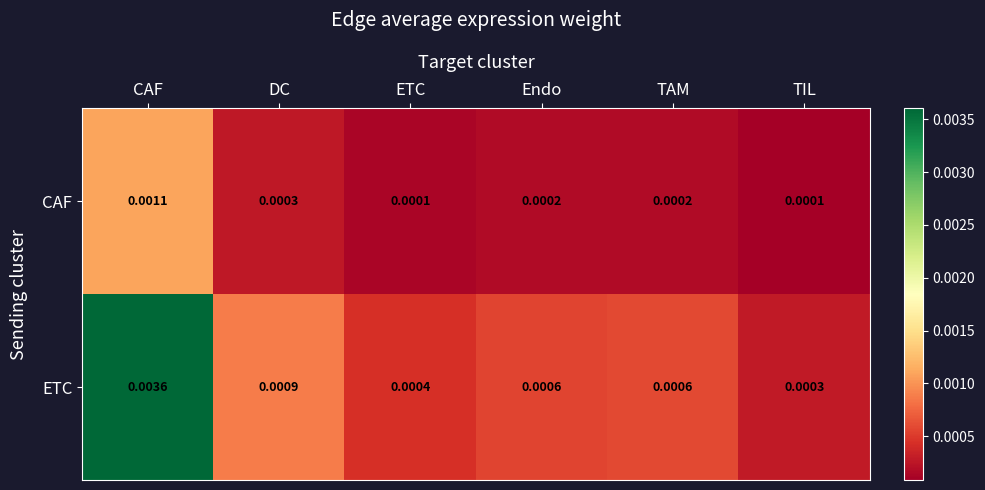

Which series has the widest spread of values?

ETC